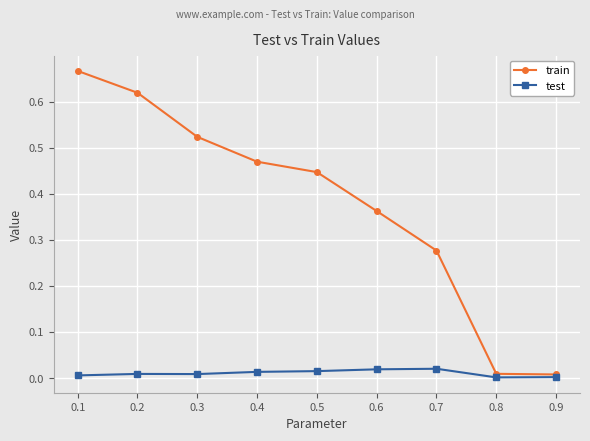

True or false: train has more than 2 interior local peaks.

False